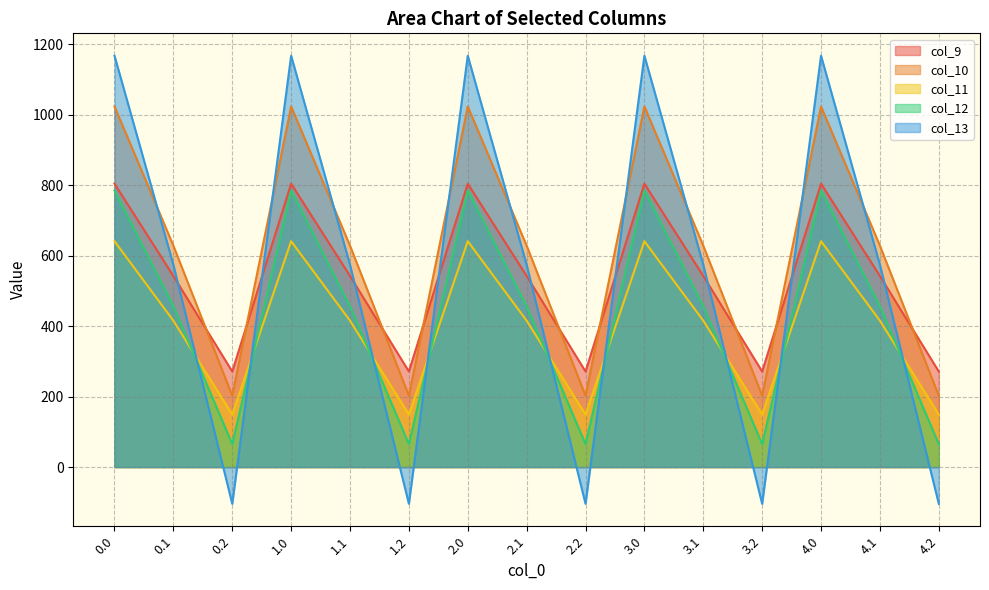

Reading left to right, list all the values displayed in this chart.

col_9: 0.0=804.0	0.1=542.1	0.2=271.1	1.0=804.0	1.1=542.1	1.2=271.1	2.0=804.0	2.1=542.1	2.2=271.1	3.0=804.0	3.1=542.1	3.2=271.1	4.0=804.0	4.1=542.1	4.2=271.1
col_10: 0.0=1023.2	0.1=628.1	0.2=202.5	1.0=1023.2	1.1=628.1	1.2=202.5	2.0=1023.2	2.1=628.1	2.2=202.5	3.0=1023.2	3.1=628.1	3.2=202.5	4.0=1023.2	4.1=628.1	4.2=202.5
col_11: 0.0=640.9	0.1=415.4	0.2=149.1	1.0=640.9	1.1=415.4	1.2=149.1	2.0=640.9	2.1=415.4	2.2=149.1	3.0=640.9	3.1=415.4	3.2=149.1	4.0=640.9	4.1=415.4	4.2=149.1
col_12: 0.0=784.4	0.1=456.1	0.2=65.2	1.0=784.4	1.1=456.1	1.2=65.2	2.0=784.4	2.1=456.1	2.2=65.2	3.0=784.4	3.1=456.1	3.2=65.2	4.0=784.4	4.1=456.1	4.2=65.2
col_13: 0.0=1167.2	0.1=574.0	0.2=-104.4	1.0=1167.2	1.1=574.0	1.2=-104.4	2.0=1167.2	2.1=574.0	2.2=-104.4	3.0=1167.2	3.1=574.0	3.2=-104.4	4.0=1167.2	4.1=574.0	4.2=-104.4